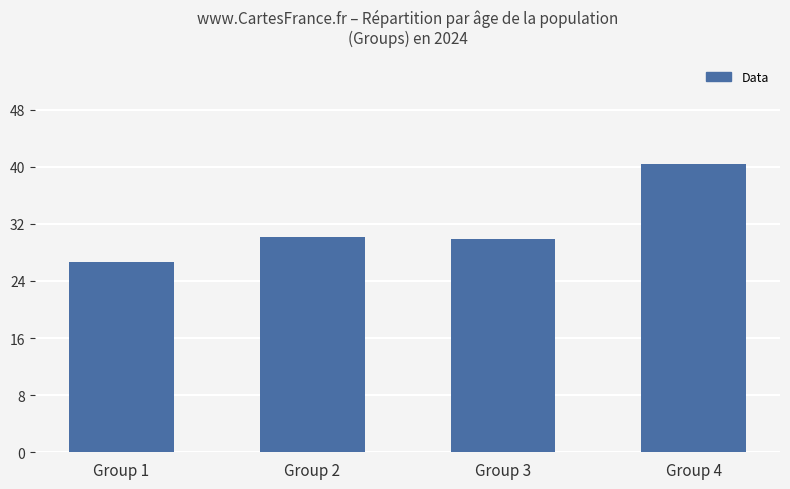

What is the change in value from Group 3 to Group 4?

+10.6